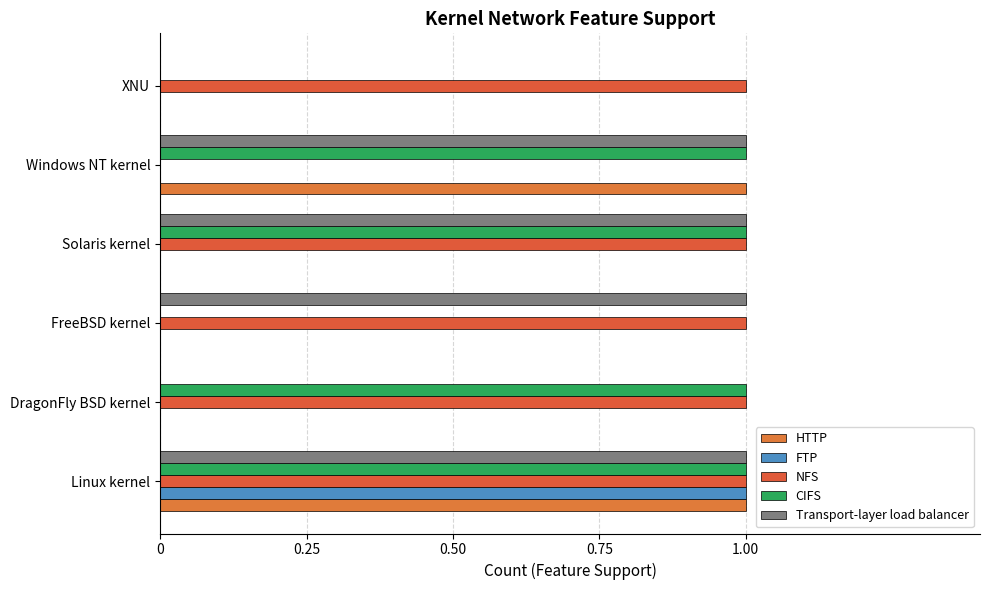

Count the number of data series in this chart.

5